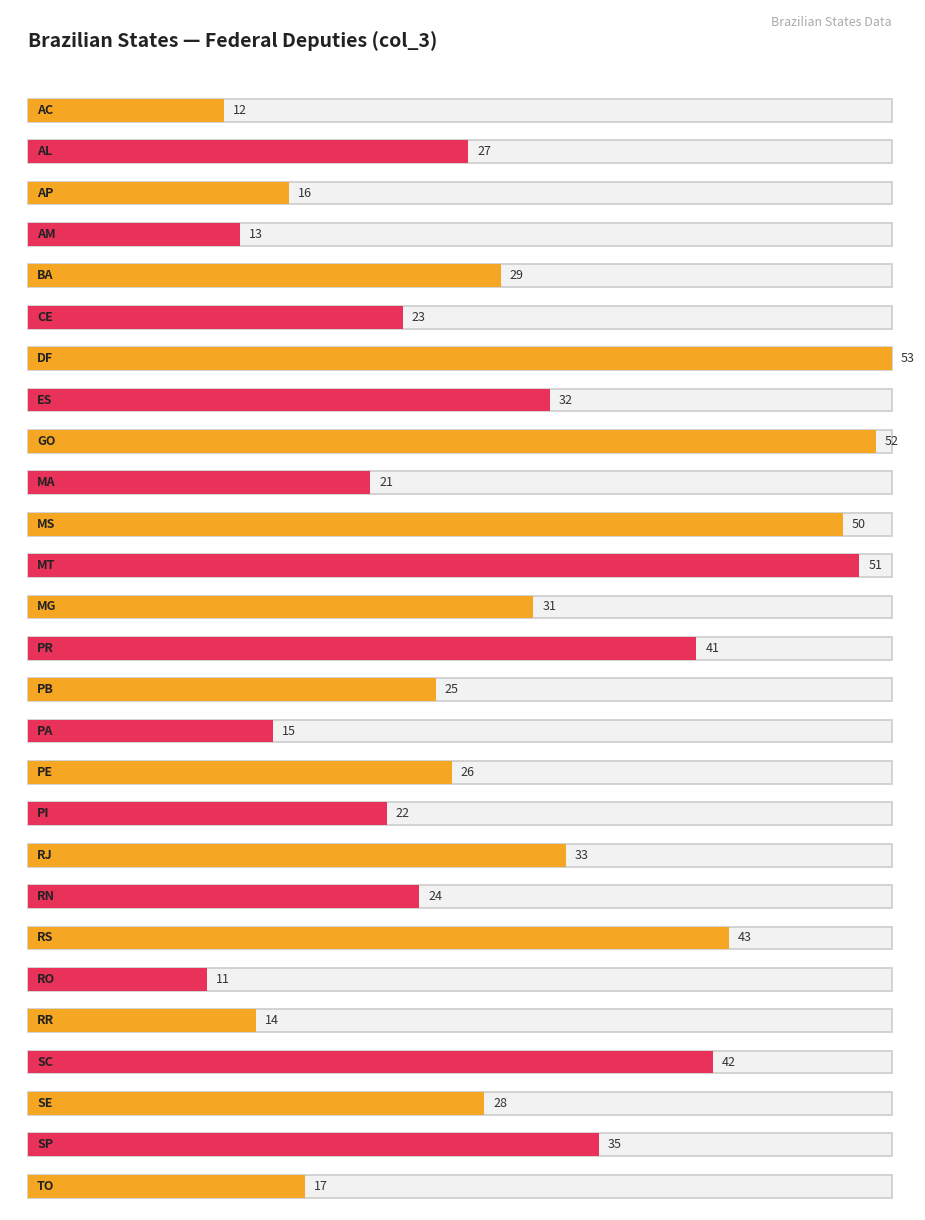

At which label is the value closest to 32?

ES